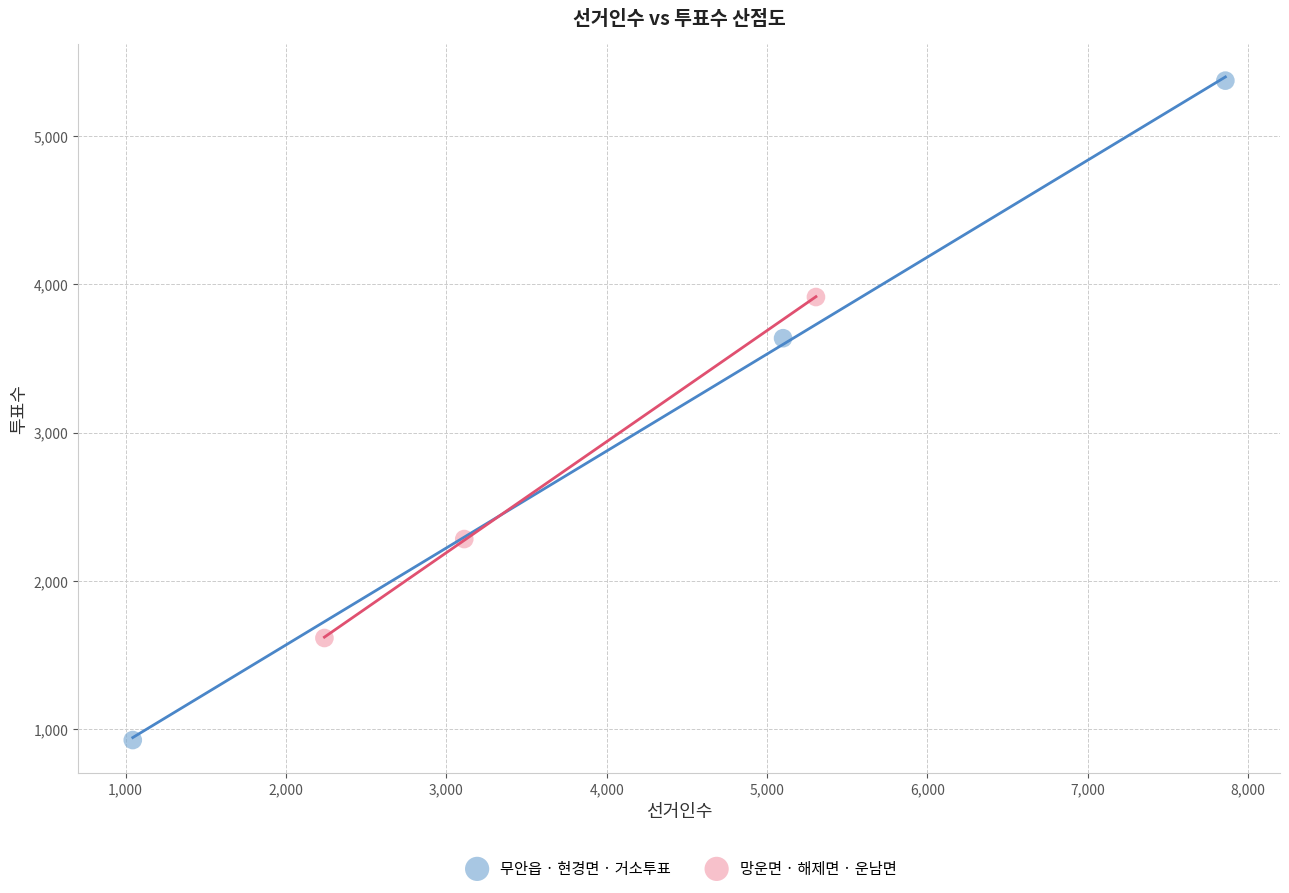

Which series has the largest Y range (max minus min)?

무안읍 · 현경면 · 거소투표